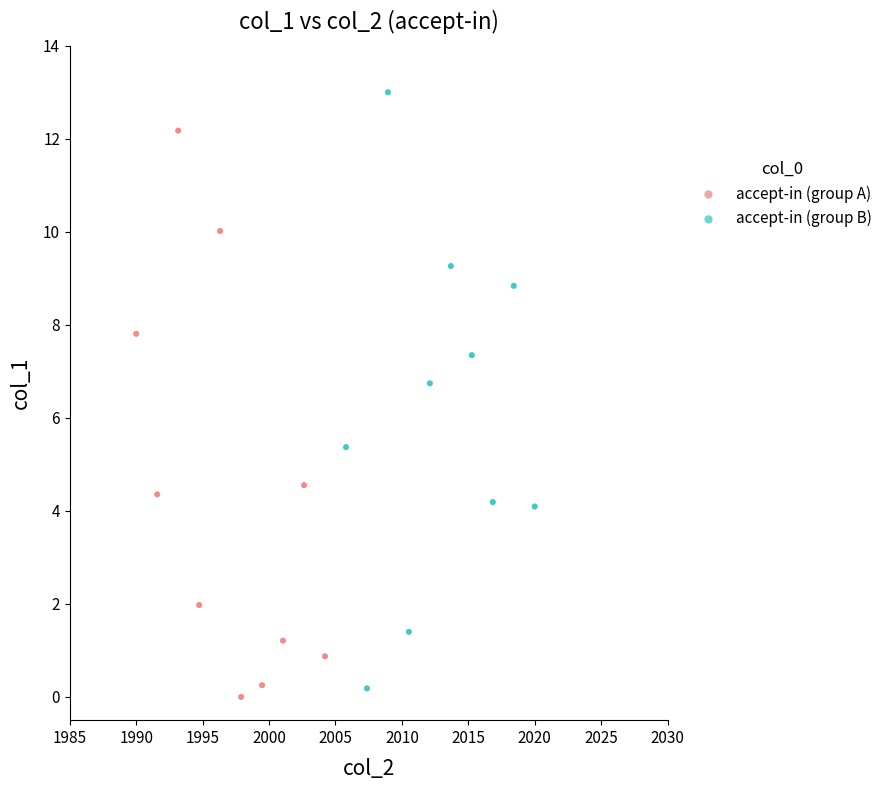

Which series reaches the maximum Y coordinate?

accept-in (group B)